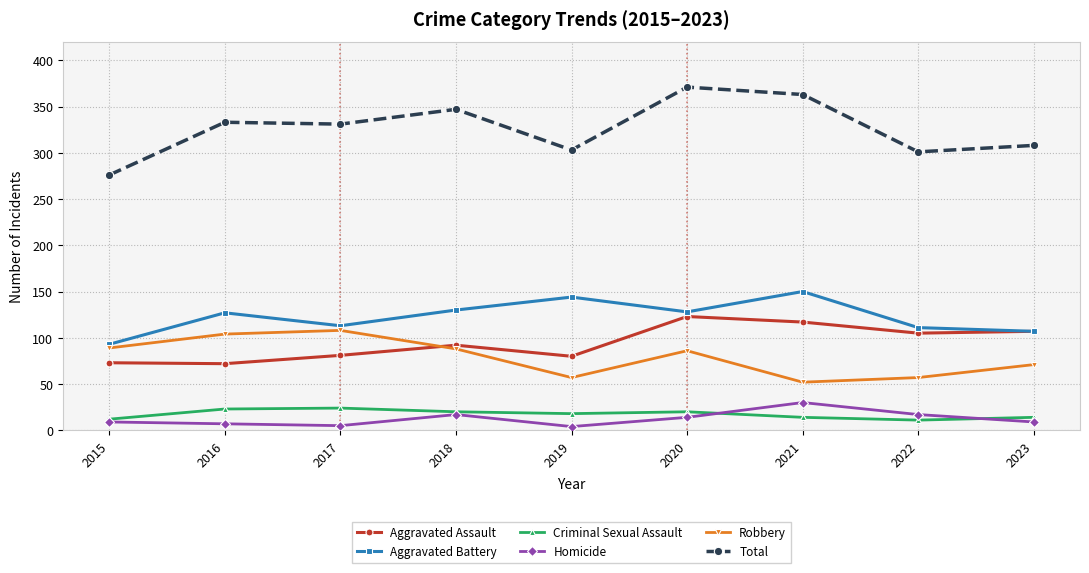

What is the minimum value for Total?

276